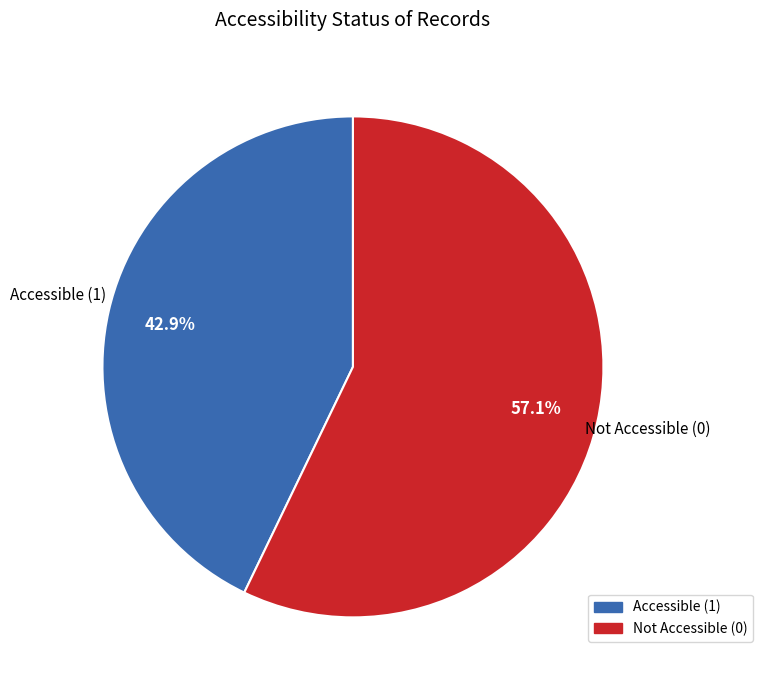

Is there any slice that represents more than half of the pie?

Yes